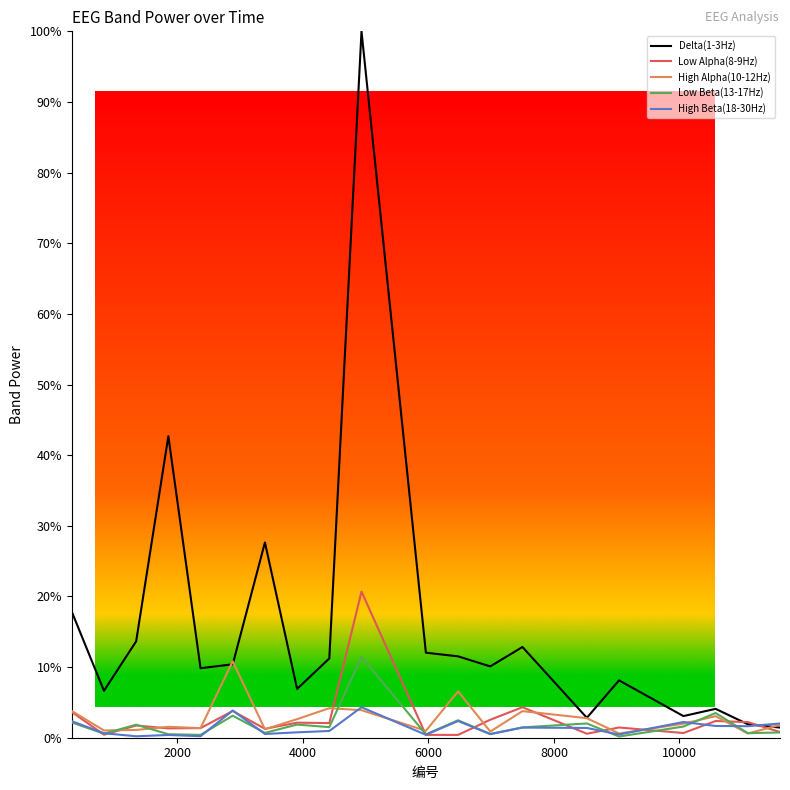

What is the greatest value displayed?

100.0